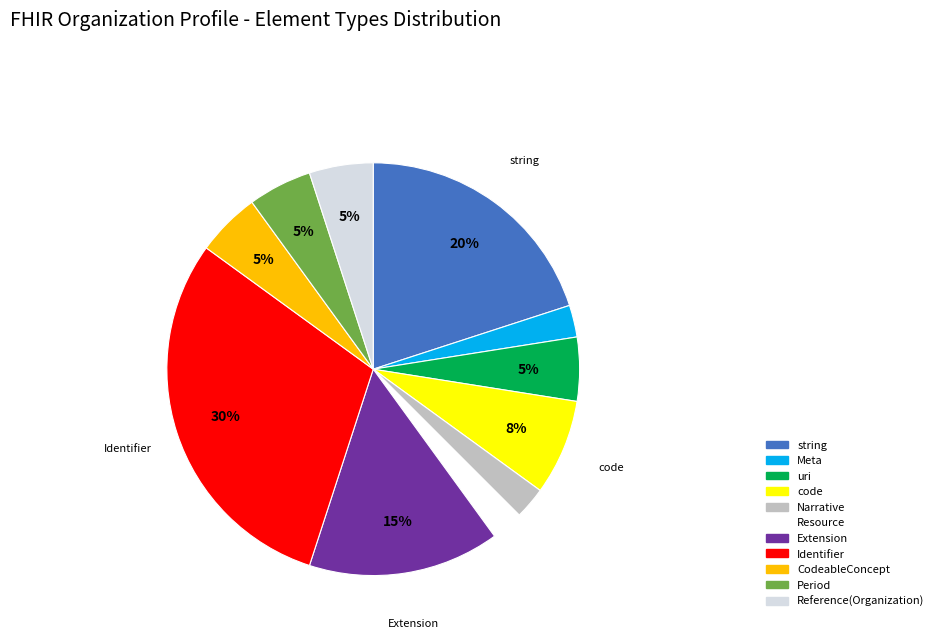

True or false: Identifier accounts for 38% of the total.

False